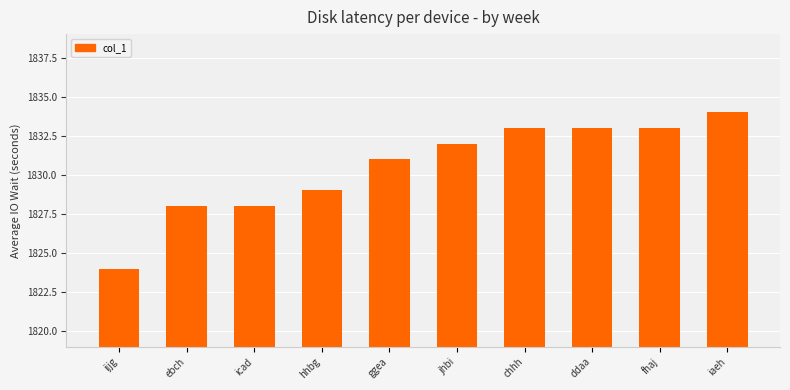

How many data points are less than 1832?

5